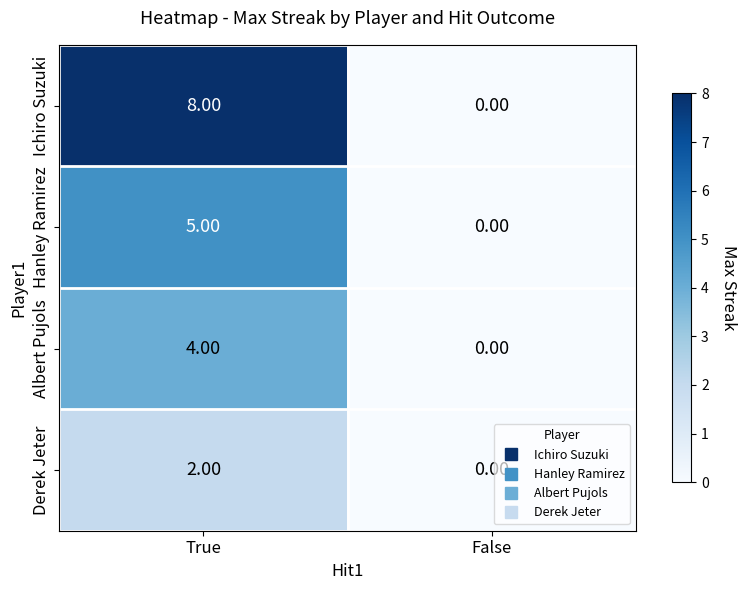

Which series has the largest range (max minus min)?

Ichiro Suzuki